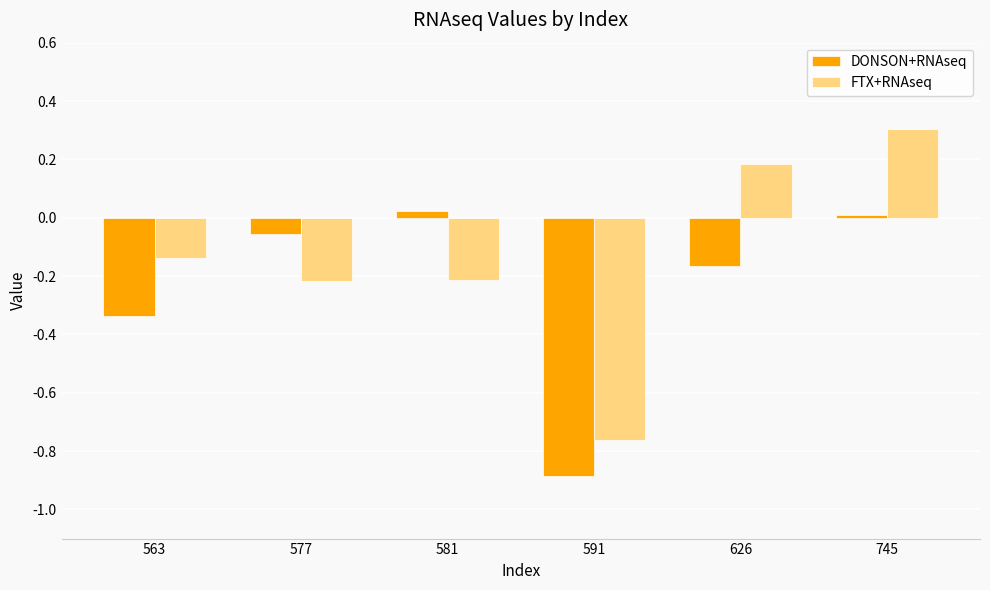

What is the sum of the DONSON+RNAseq values at 581 and 591?

-0.9